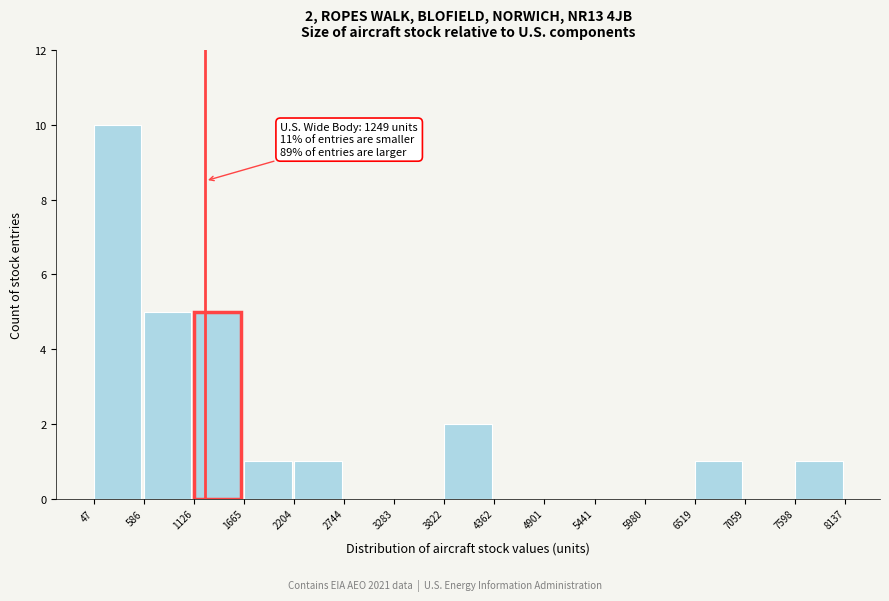

Over which range of the x-axis is the bar tallest?

47 to 586